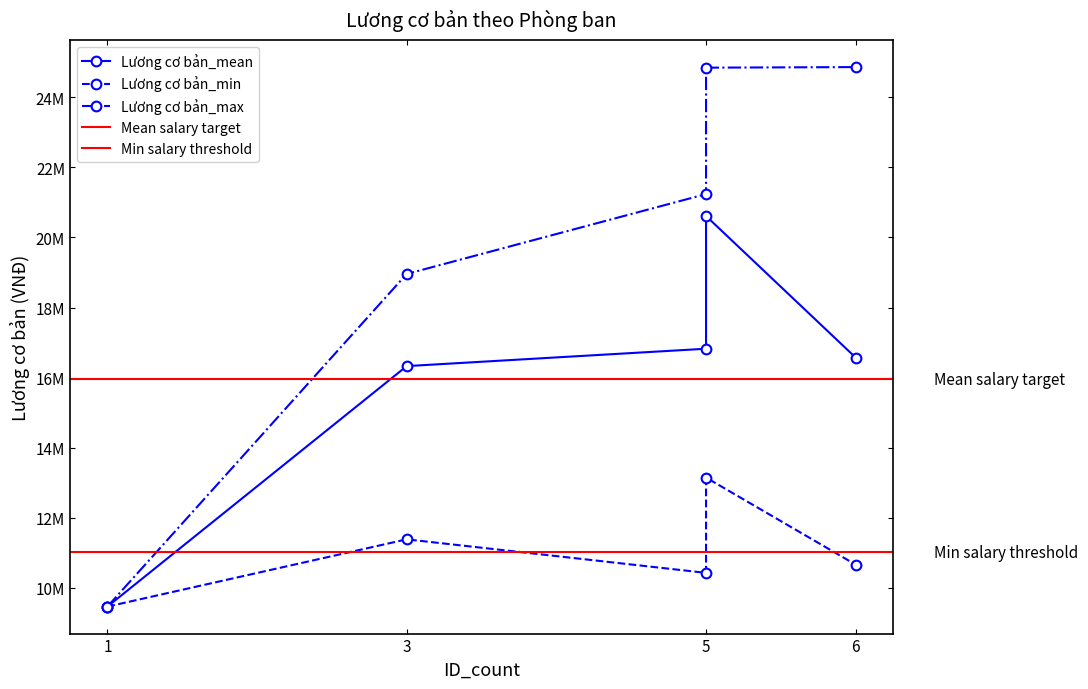

What is the average value of the Lương cơ bản_max series?

19873932.0